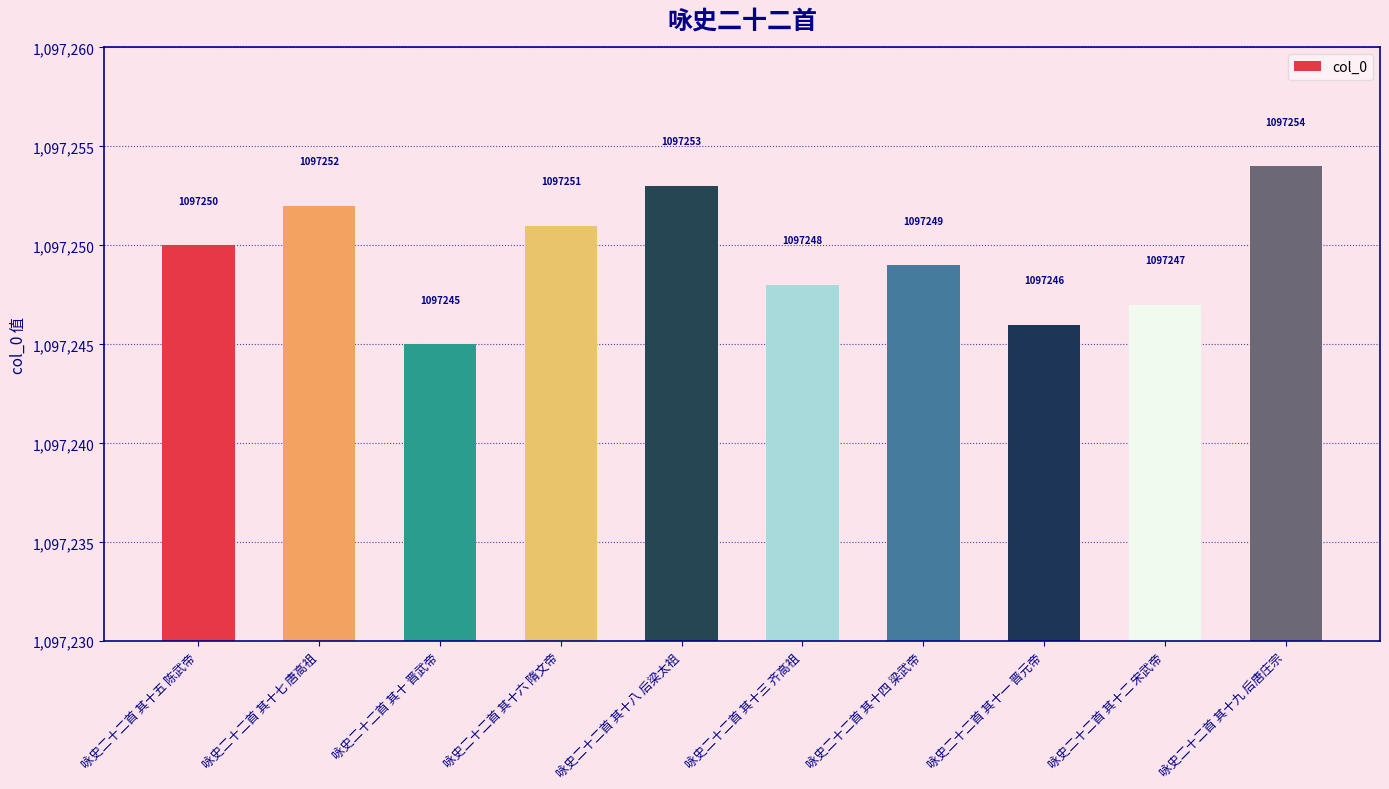

What value does the data have at 咏史二十二首 其十 晋武帝?

1097245